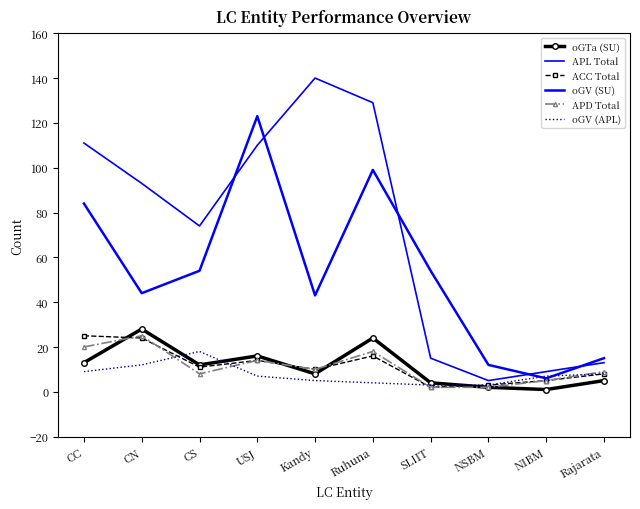

How many lines are shown in the chart?

6